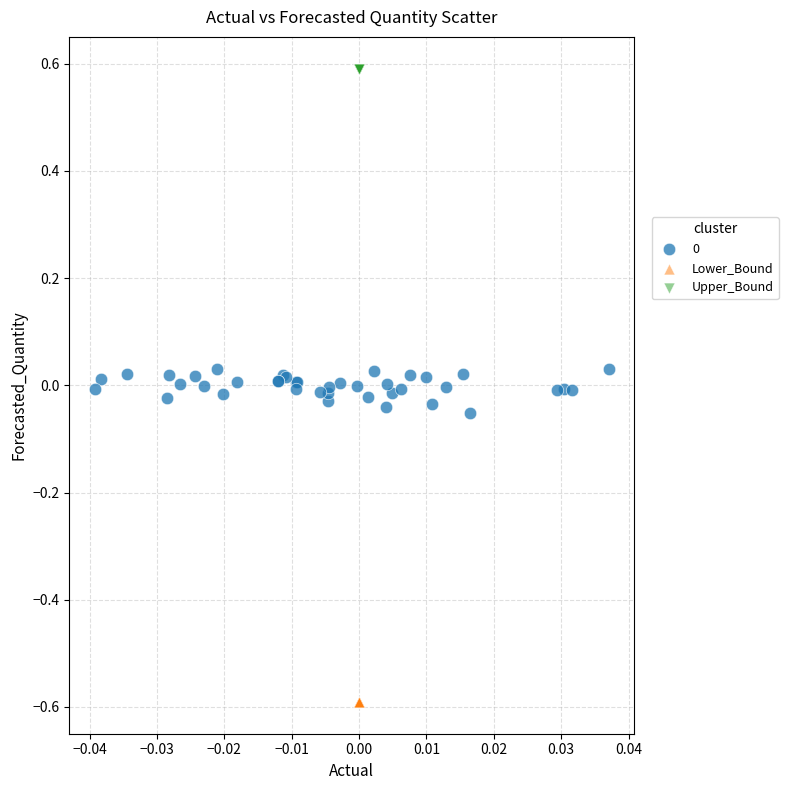

Which series reaches the maximum Y coordinate?

Upper_Bound